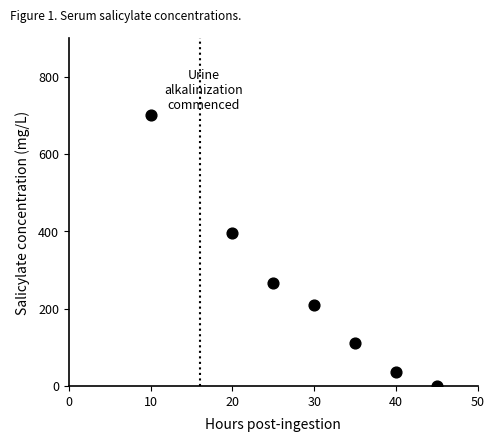

What is the average Y value?

245